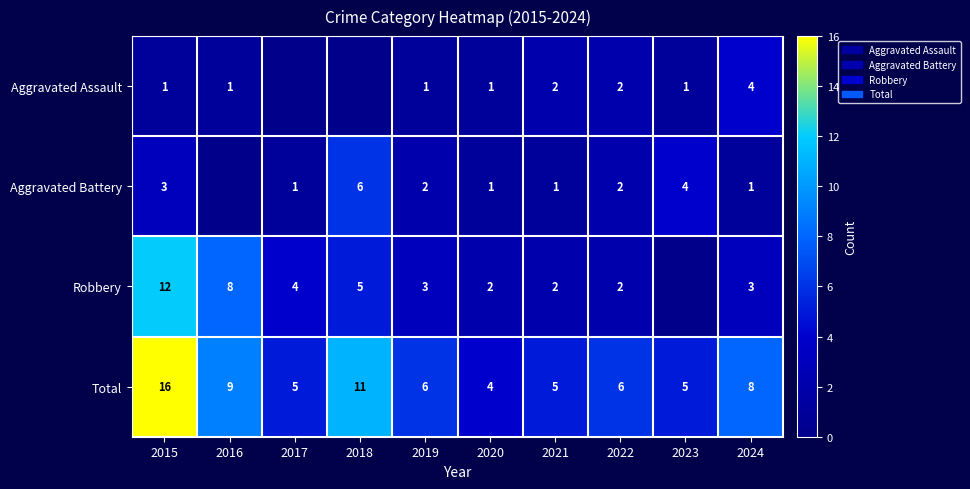

Where is Total nearest to the value 10?

2016